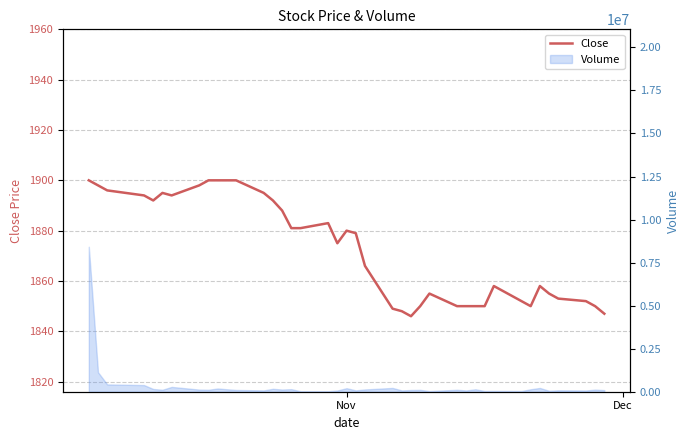

Which label corresponds to the largest value in the chart?

Nov